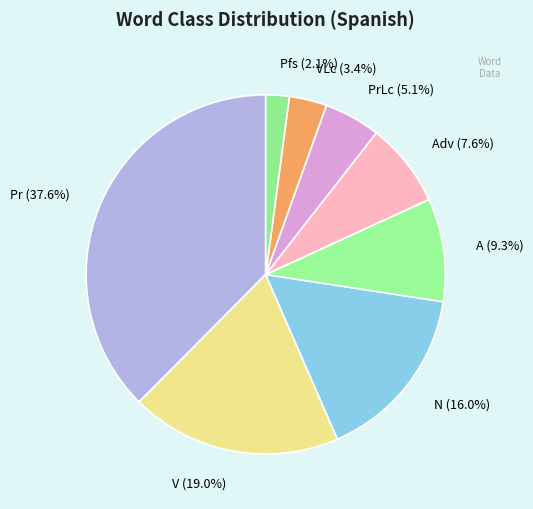

Is it true that V is 19% of the pie?

True